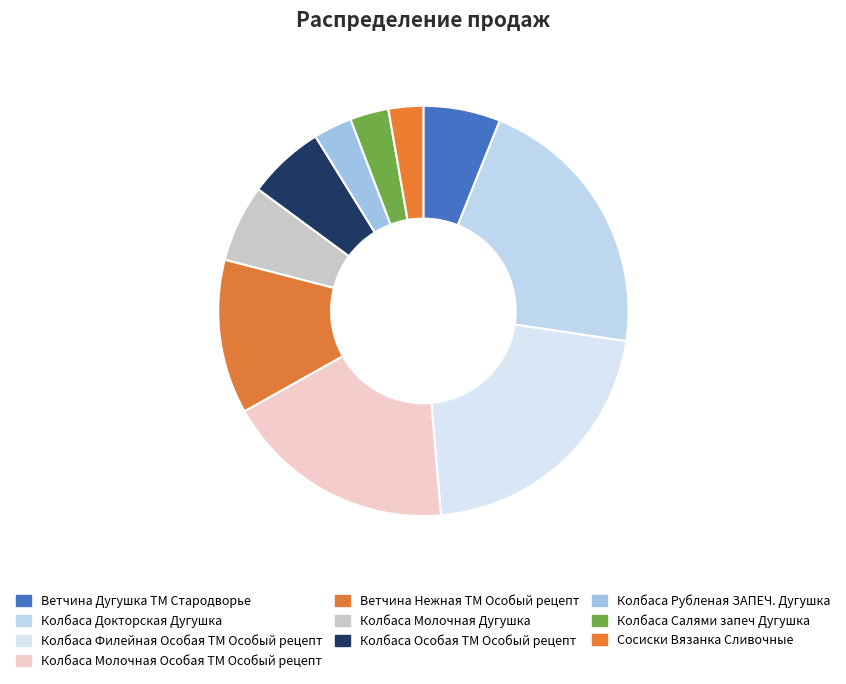

How many segments does this pie chart have?

10